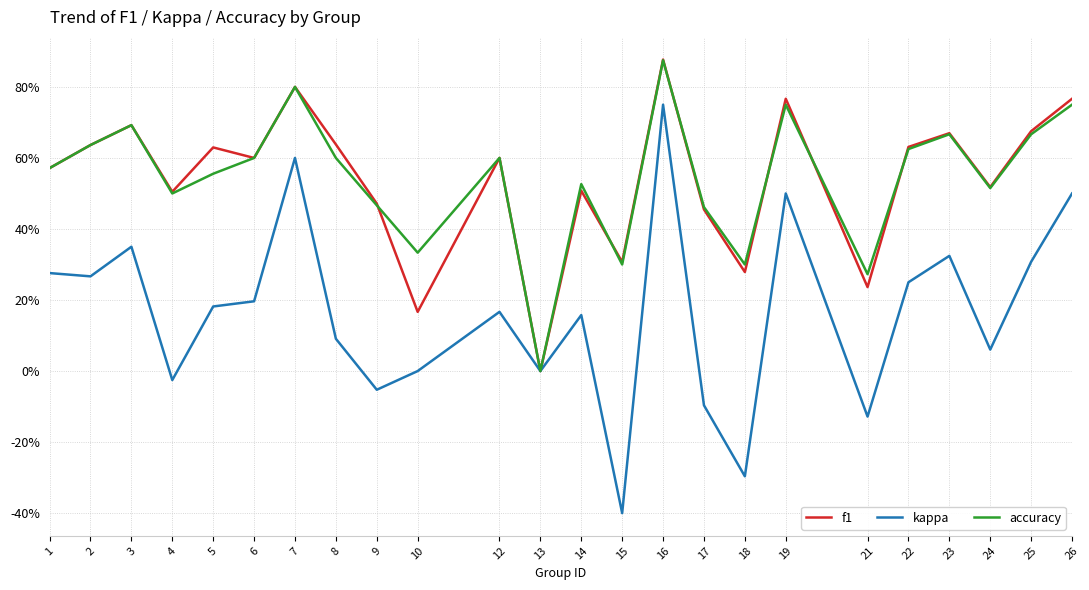

How many times do f1 and accuracy cross each other?

6